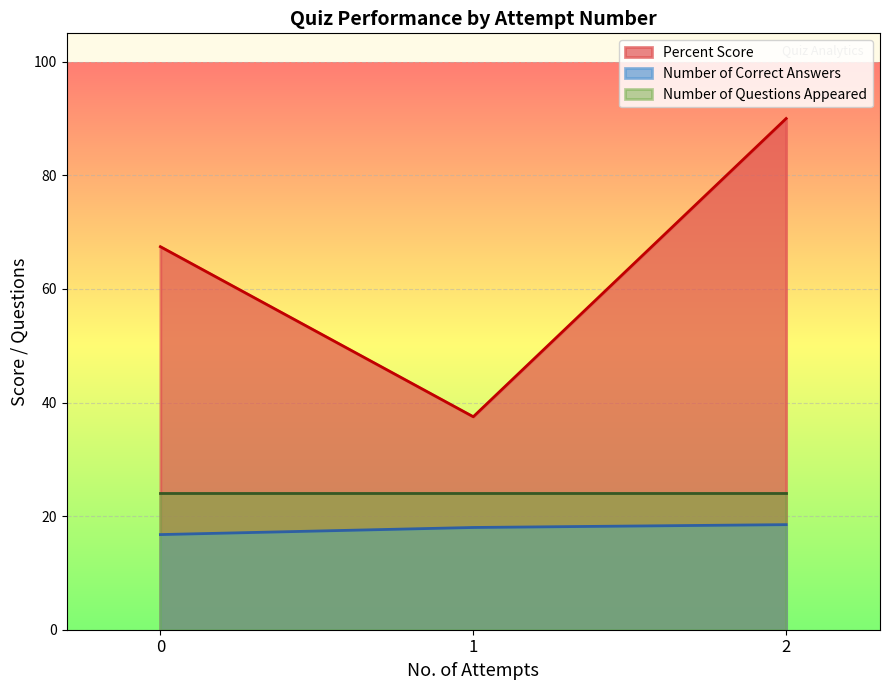

Which series changed the most between 3 and 22?

Number of Correct Answers